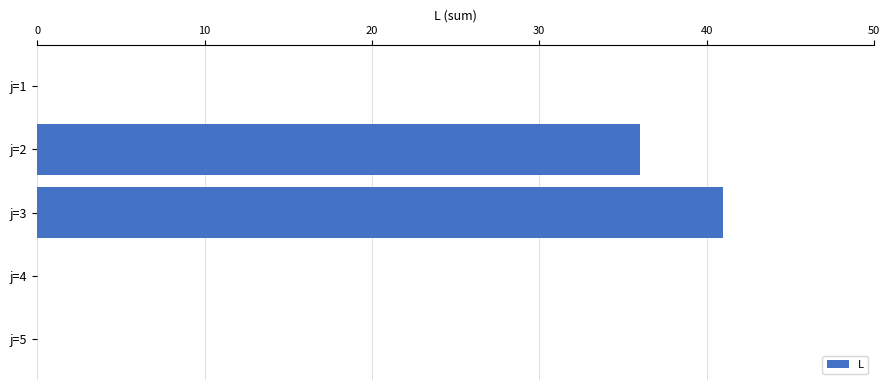

What is the maximum value shown in the chart?

41